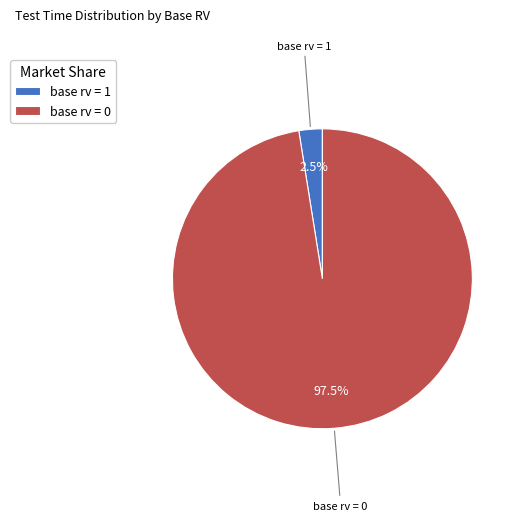

What is the total percentage of base rv = 1 and base rv = 0?

100.0%